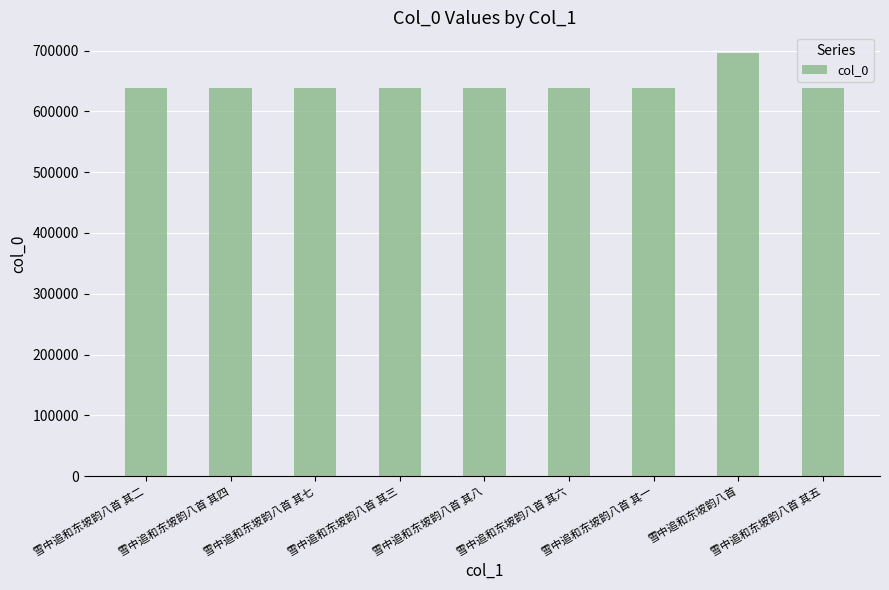

What is the minimum value shown in the chart?

638875